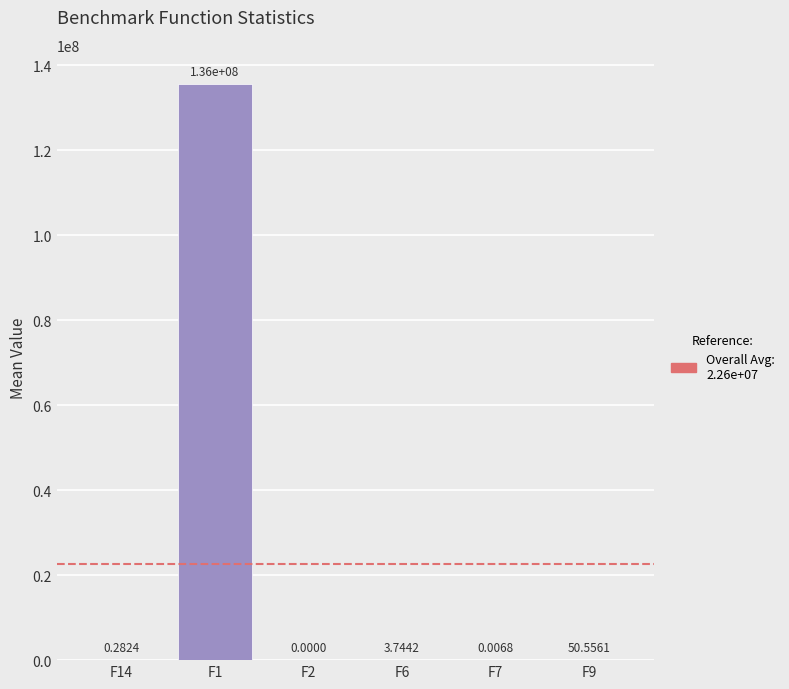

What is the maximum value shown in the chart?

135710466.2